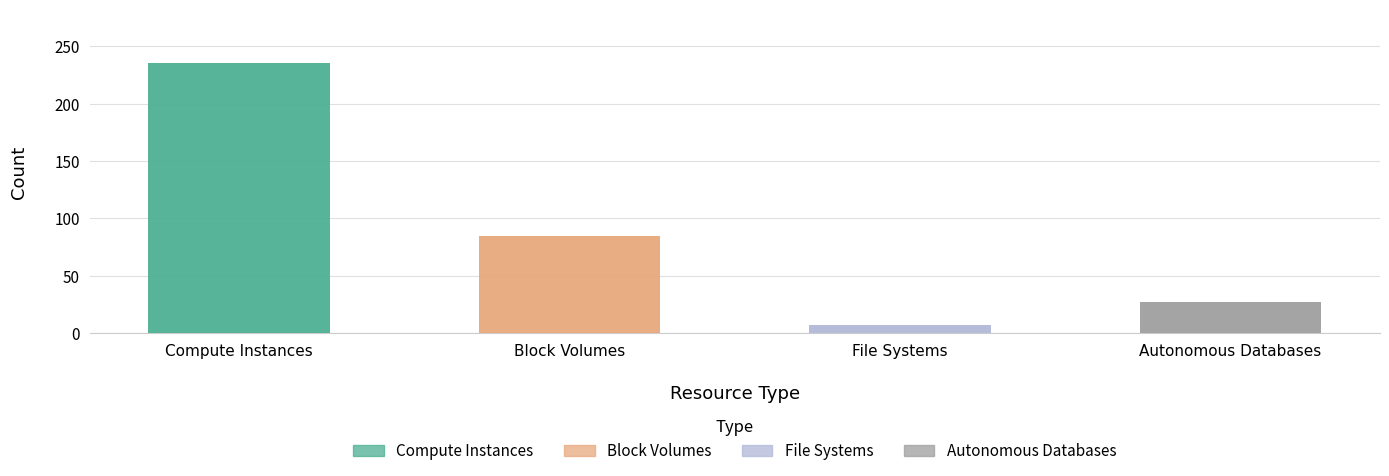

What is the difference between the maximum and minimum values?

228